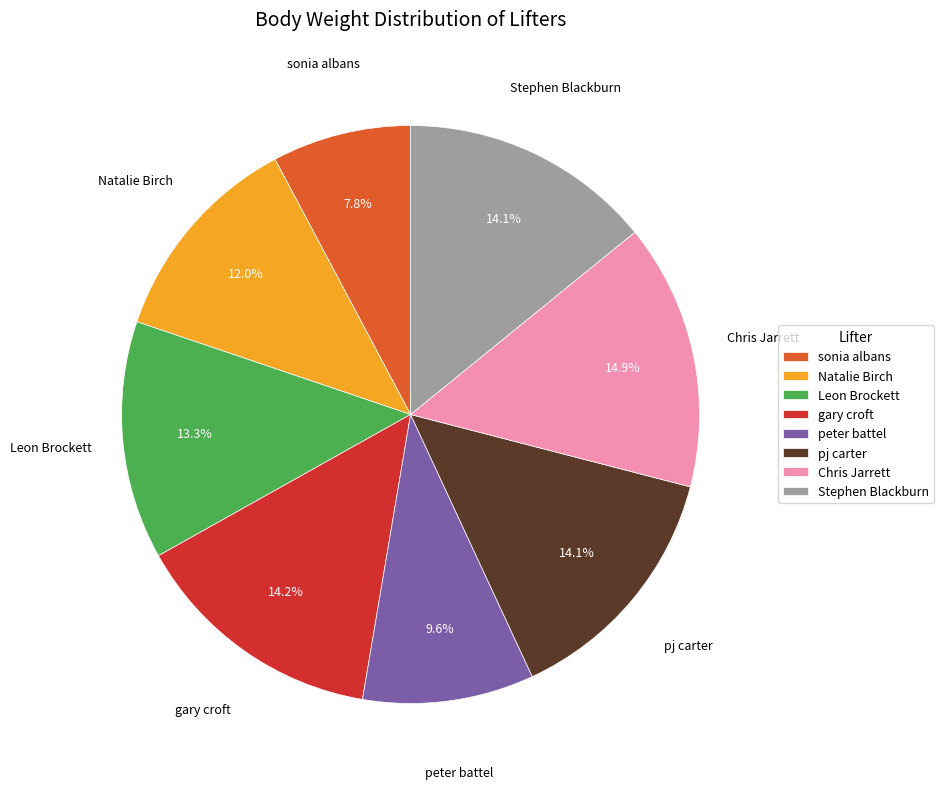

Is there a majority slice in this chart?

No